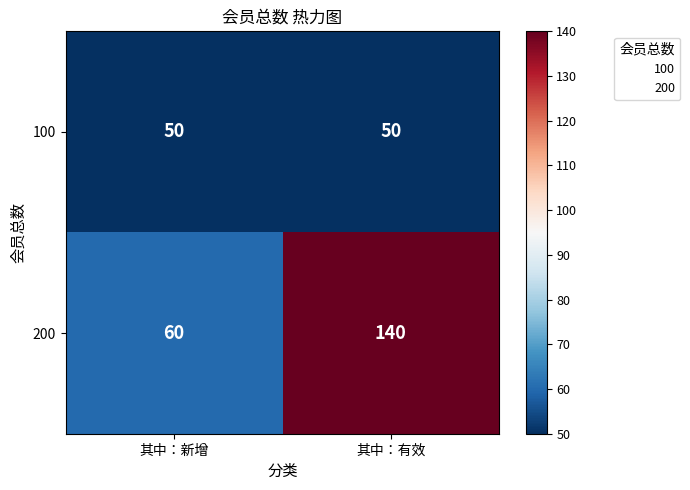

What is the total value across all series at 其中：有效?

190